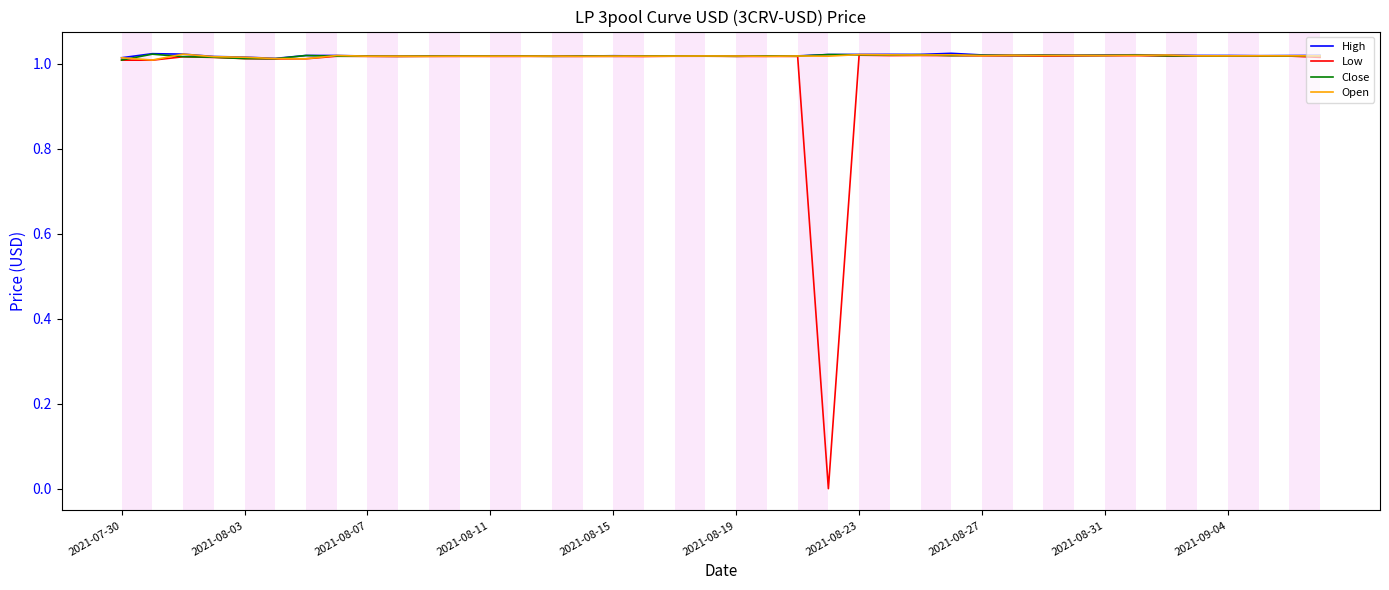

Which series has the largest range (max minus min)?

Low